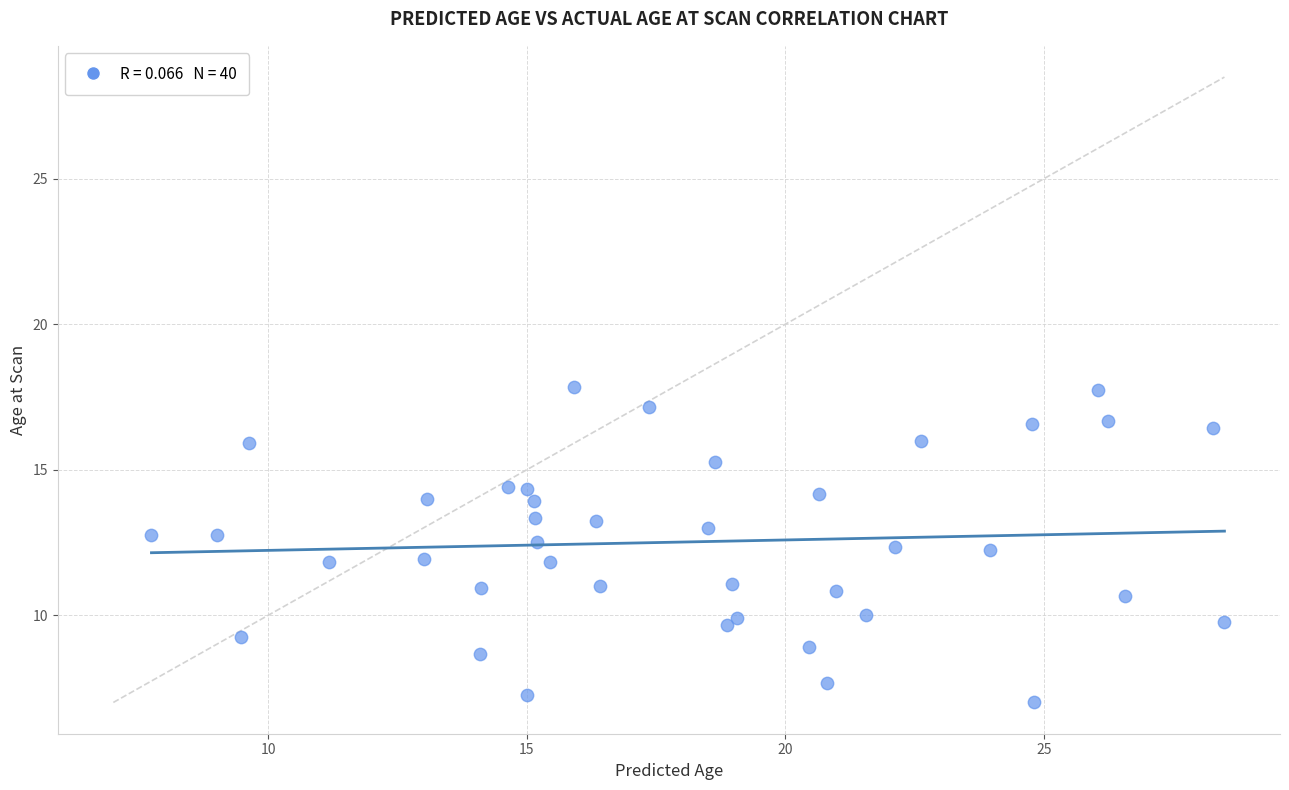

What is the range of Y values (max minus min)?

10.8